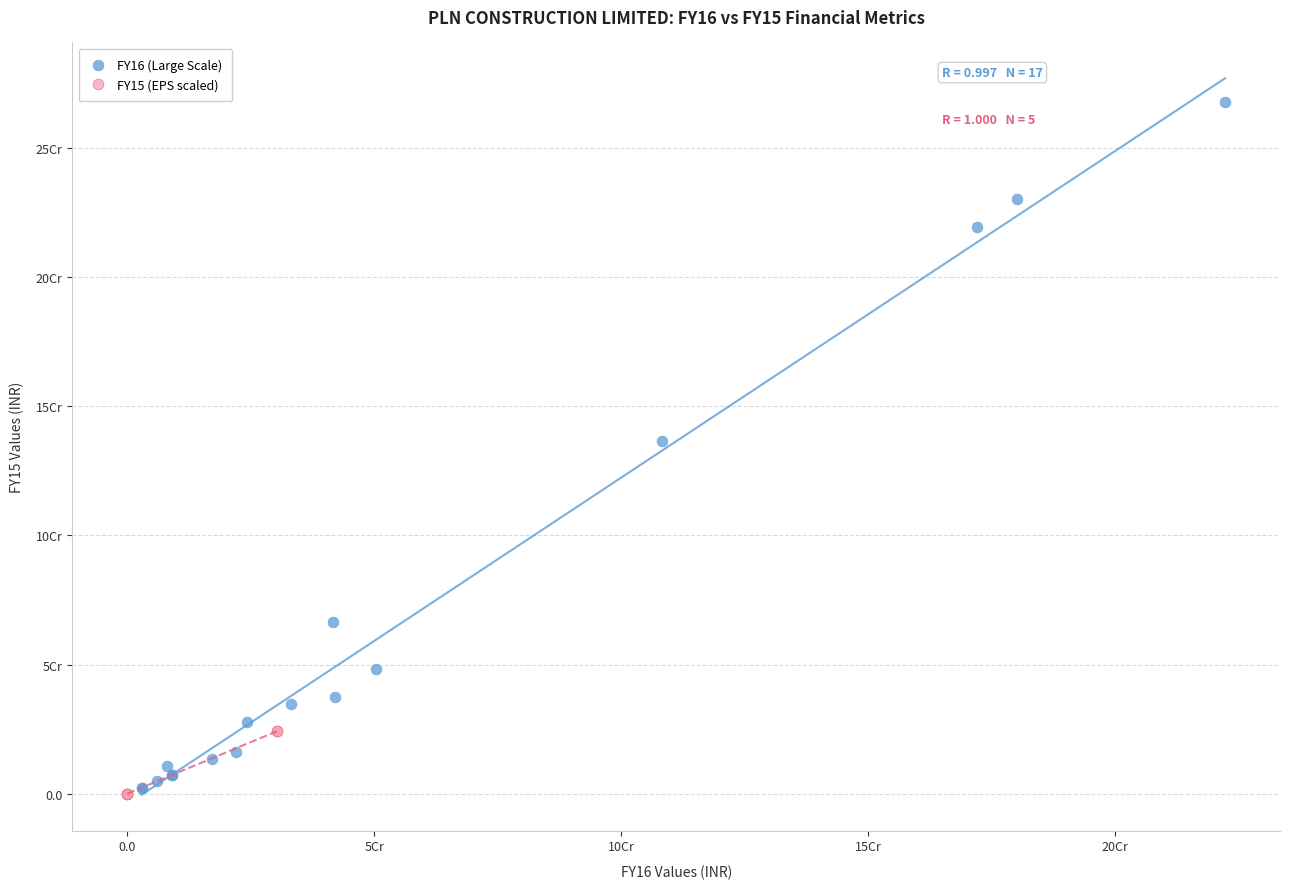

Which series has the widest spread of Y values?

FY16 (Large Scale)